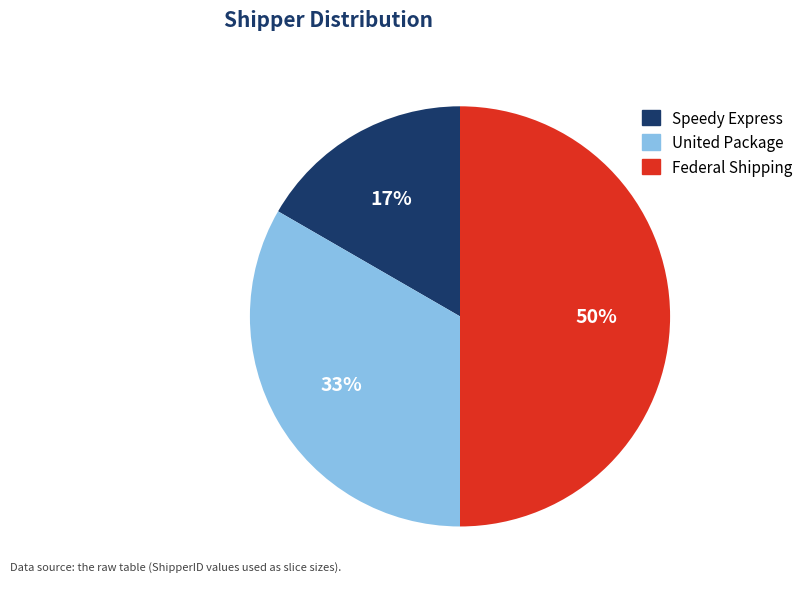

To the nearest percent, what is the difference between the United Package and Federal Shipping slice percentages?

17%